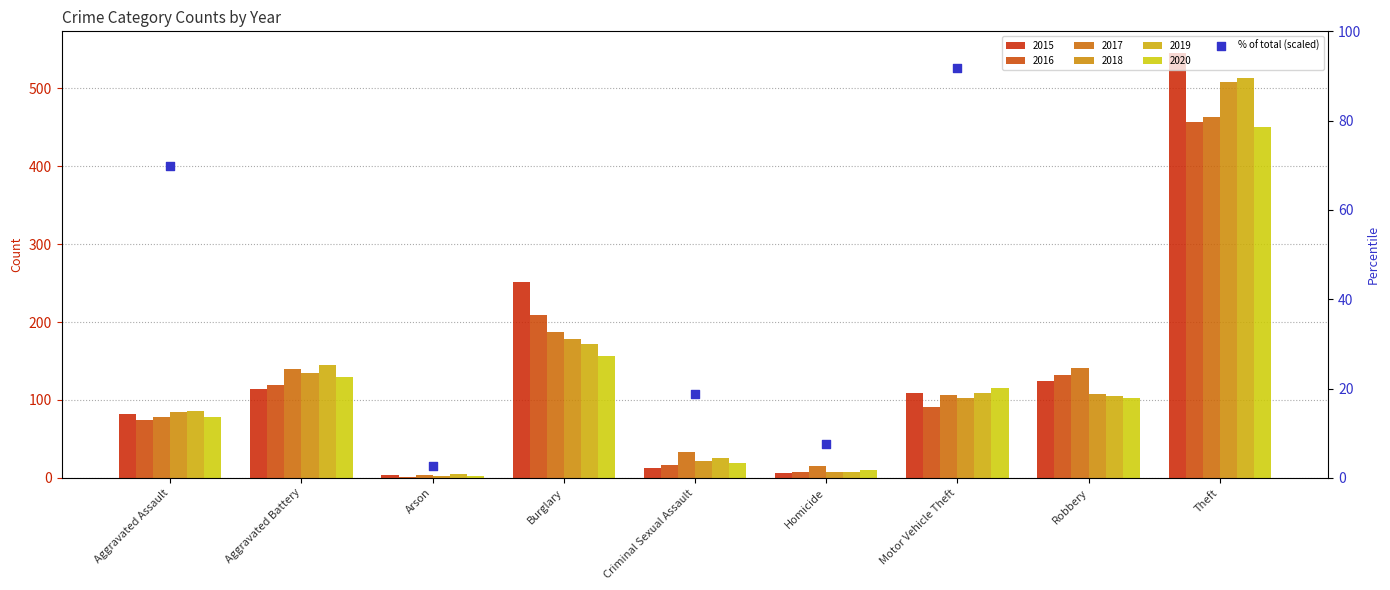

Approximately how many times larger is the value at Robbery compared to Homicide?

13.7